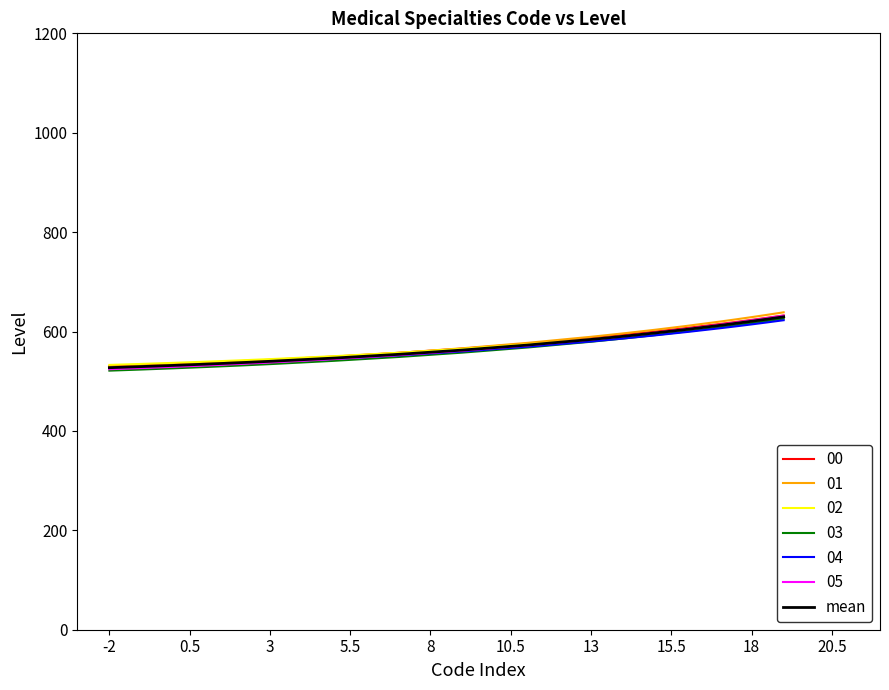

What is the greatest value displayed?

638.7